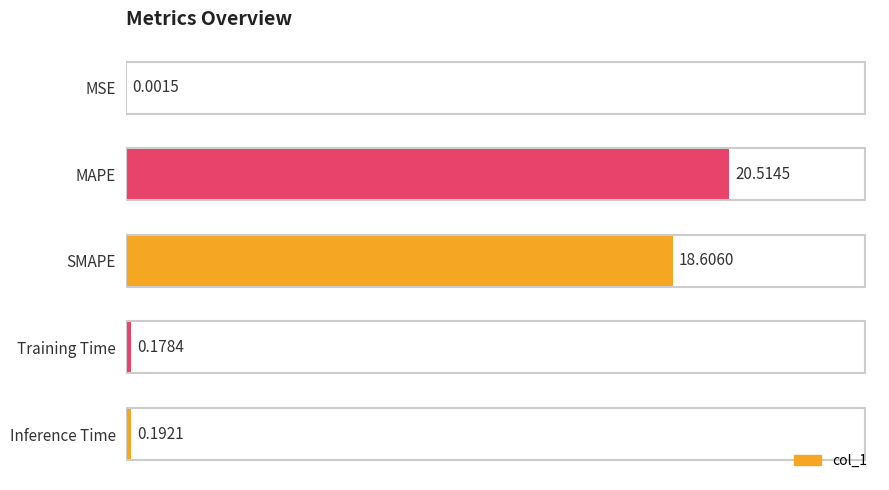

Which has a higher value, SMAPE or Inference Time?

SMAPE